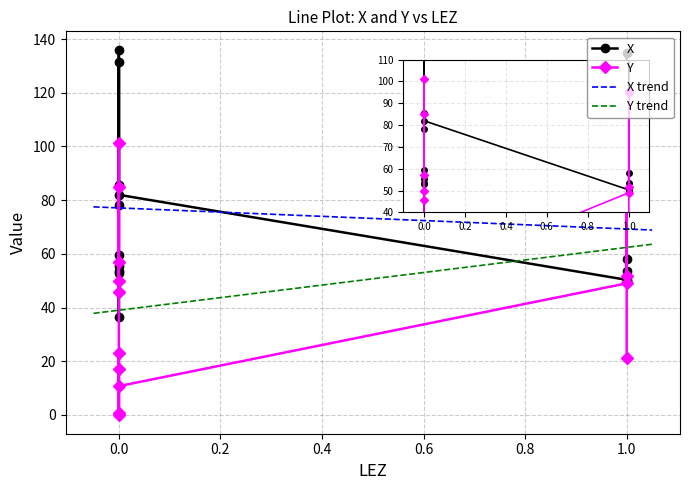

What is the value of the X point at the 14th from the left?

55.4